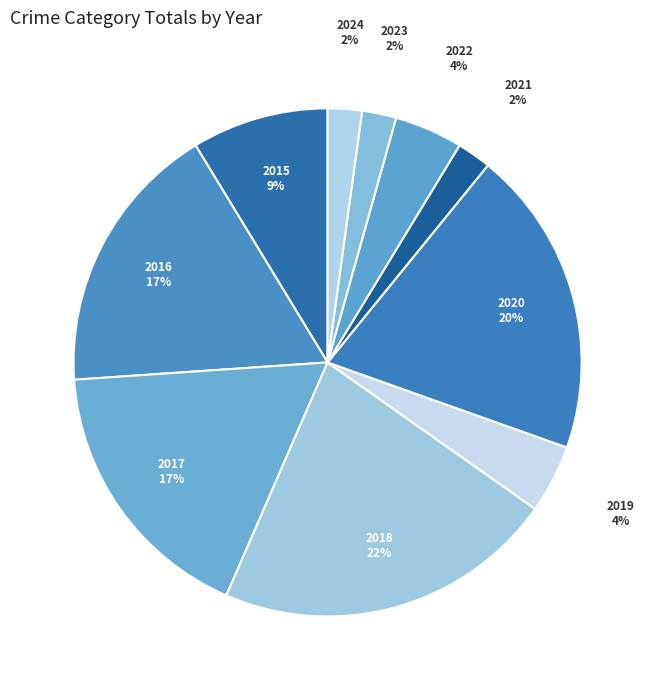

How many slices are in this pie chart?

10